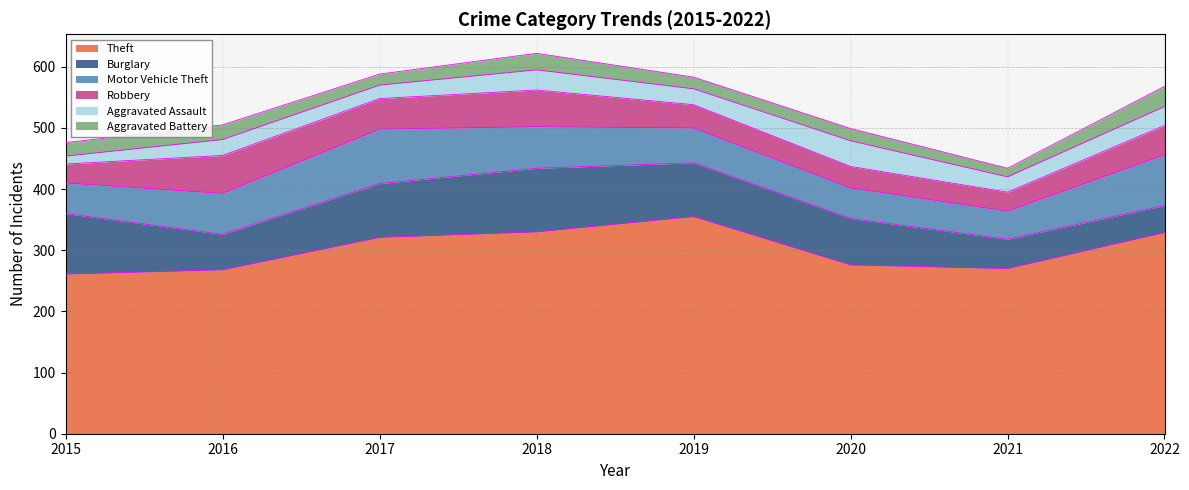

Which series has the largest total across all categories?

Theft